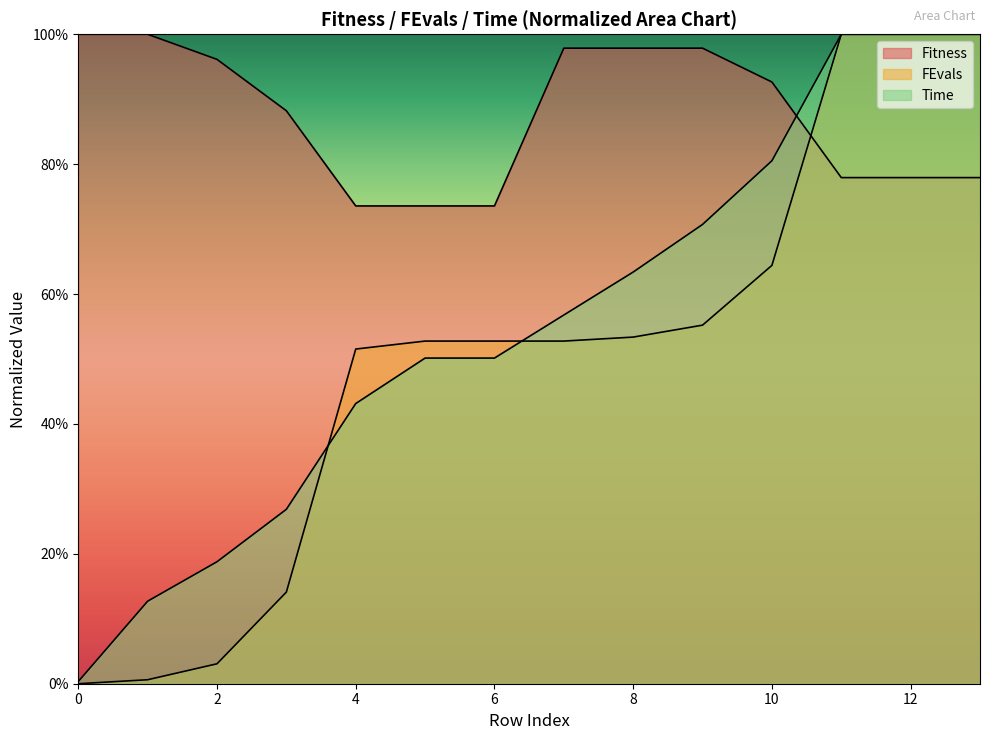

Reading right to left, extract all data points from this chart.

Fitness: 0.8	0.8	0.8	0.9	1.0	1.0	1.0	0.7	0.7	0.7	0.9	1.0	1.0	1.0
FEvals: 1.0	1.0	1.0	0.6	0.6	0.5	0.5	0.5	0.5	0.5	0.1	0.0	0.0	0.0
Time: 1.0	1.0	1.0	0.8	0.7	0.6	0.6	0.5	0.5	0.4	0.3	0.2	0.1	0.0